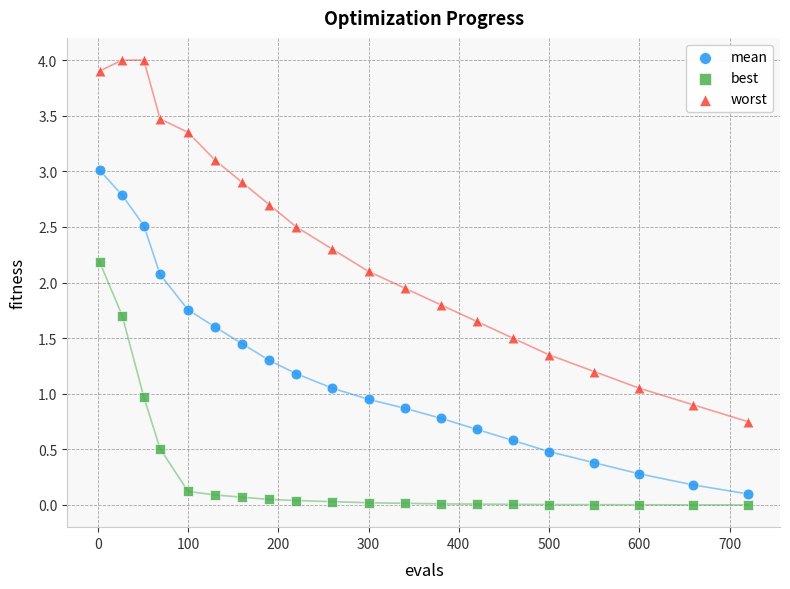

Which series has the widest spread of Y values?

worst